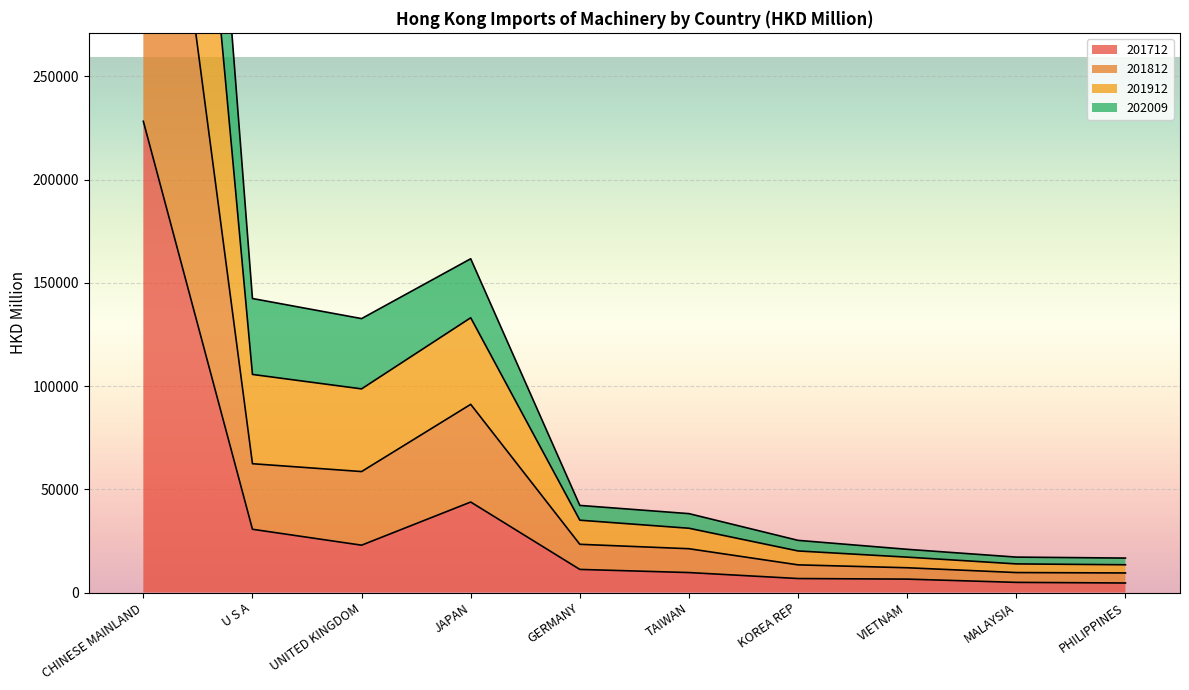

At which label does 201712 reach its peak?

CHINESE MAINLAND